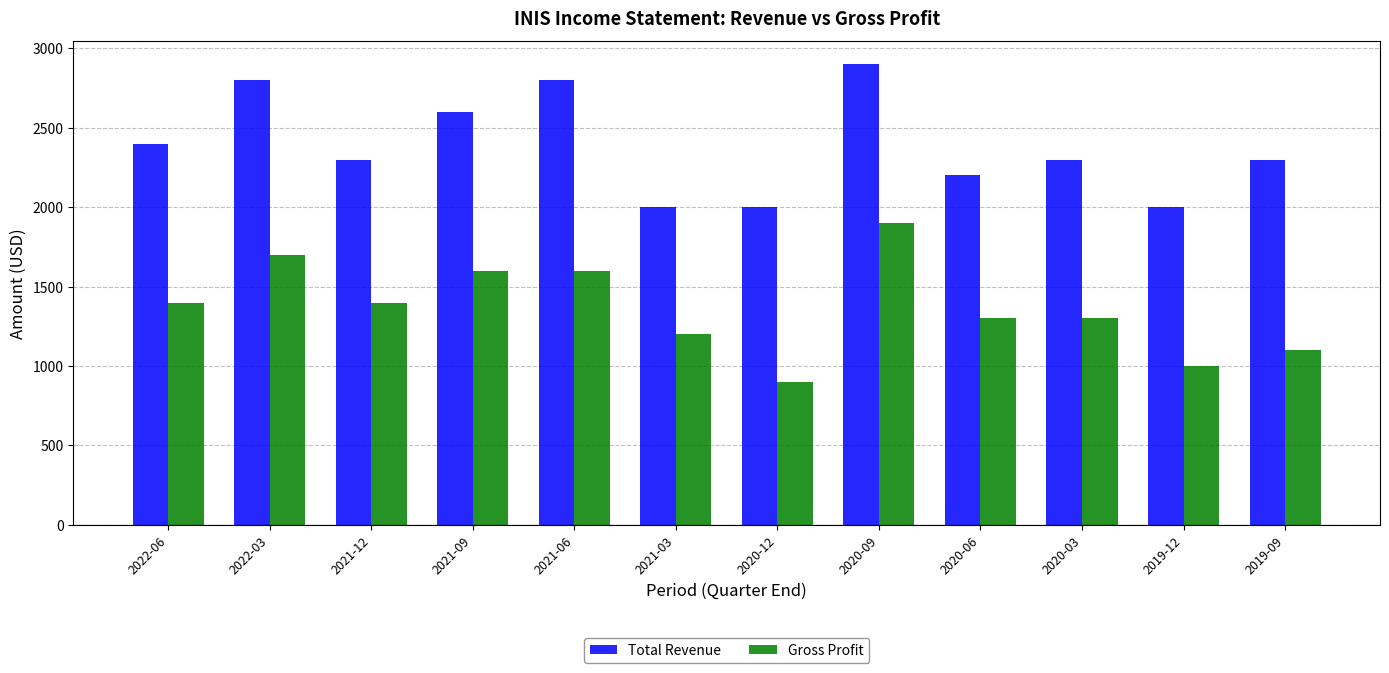

Where is Total Revenue nearest to the value 2450?

2022-06